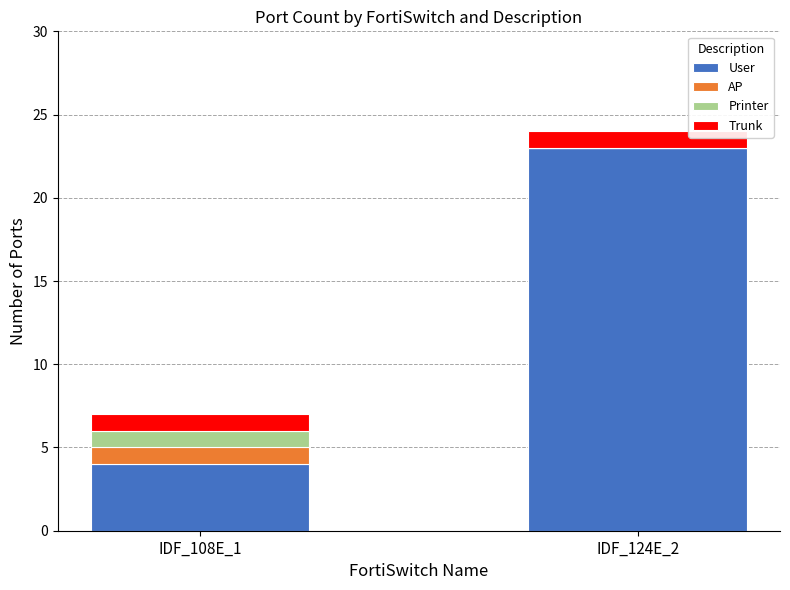

At which label is User closest to 13?

IDF_108E_1